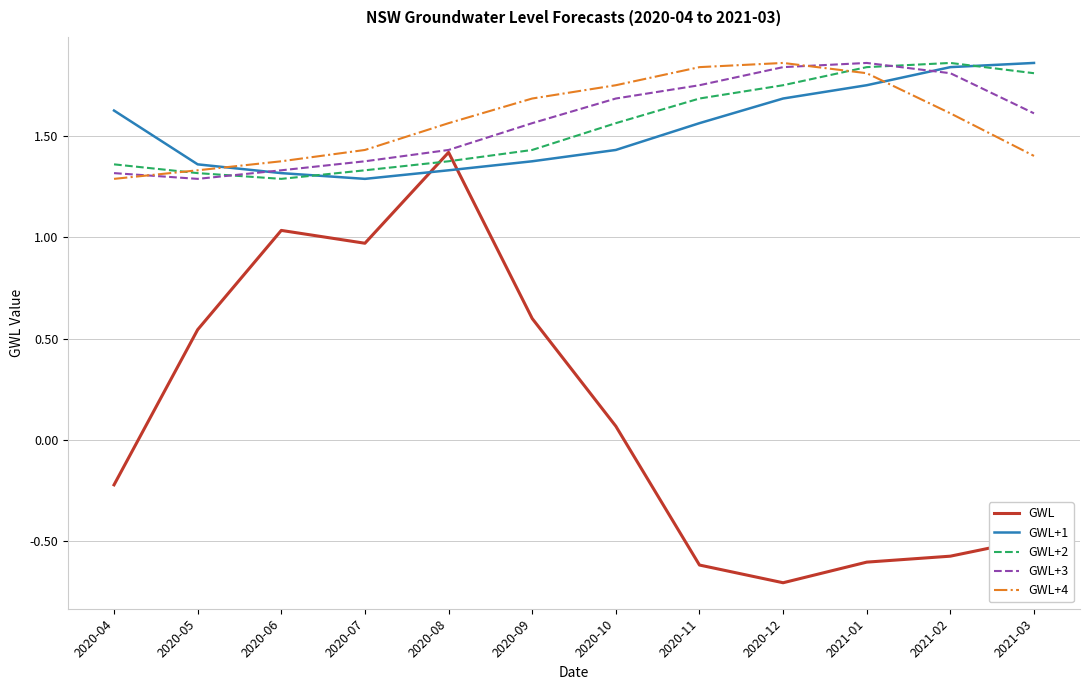

Is this an area chart (filled region under the line)?

No